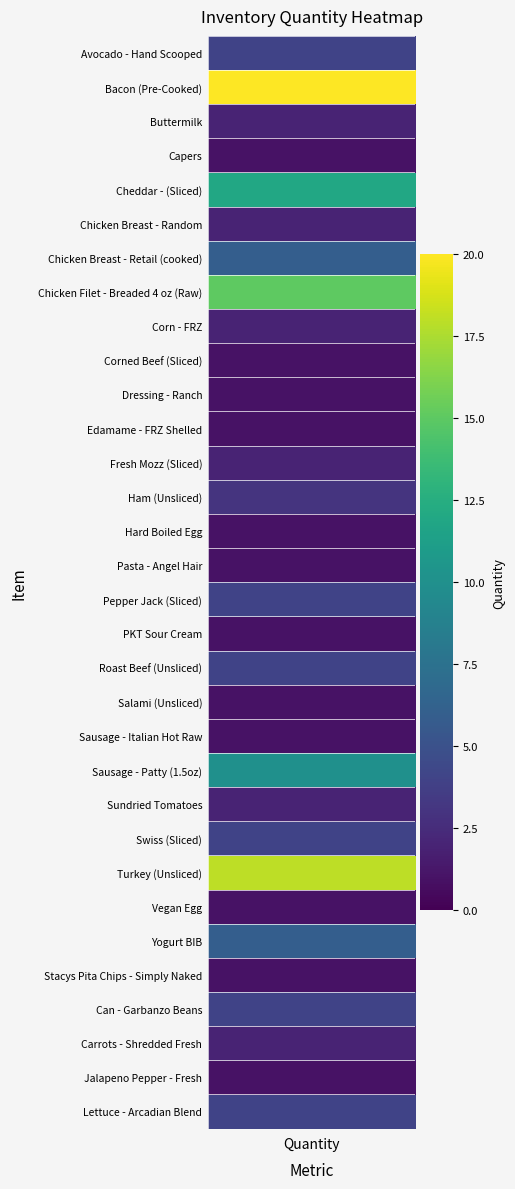

What is the smallest value displayed?

1